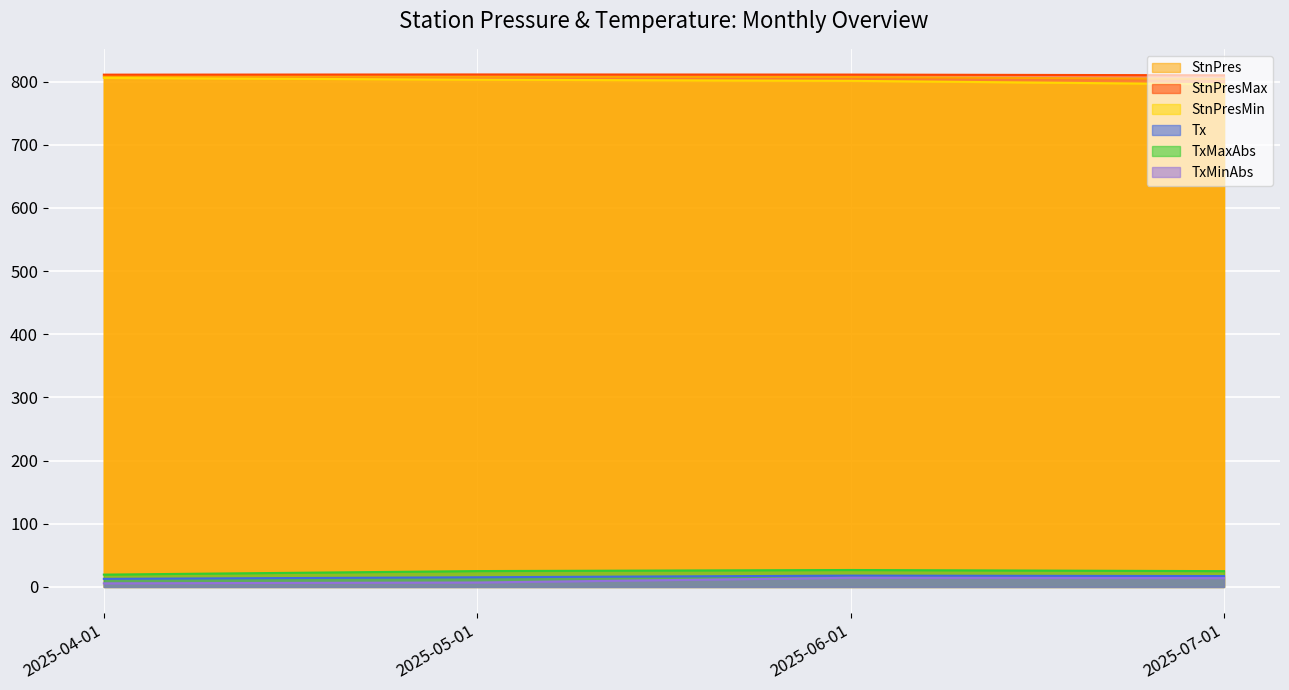

Which series has the widest spread of values?

StnPresMin